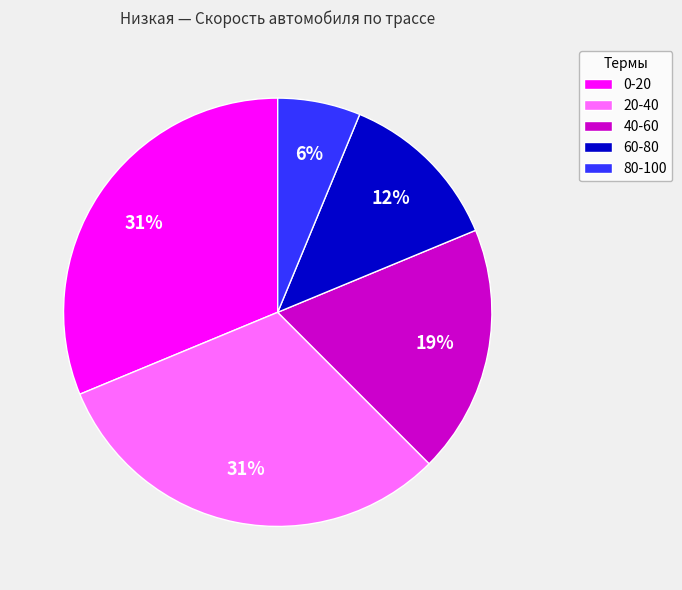

To the nearest percent, what is the difference between the largest and smallest slice percentages?

25%